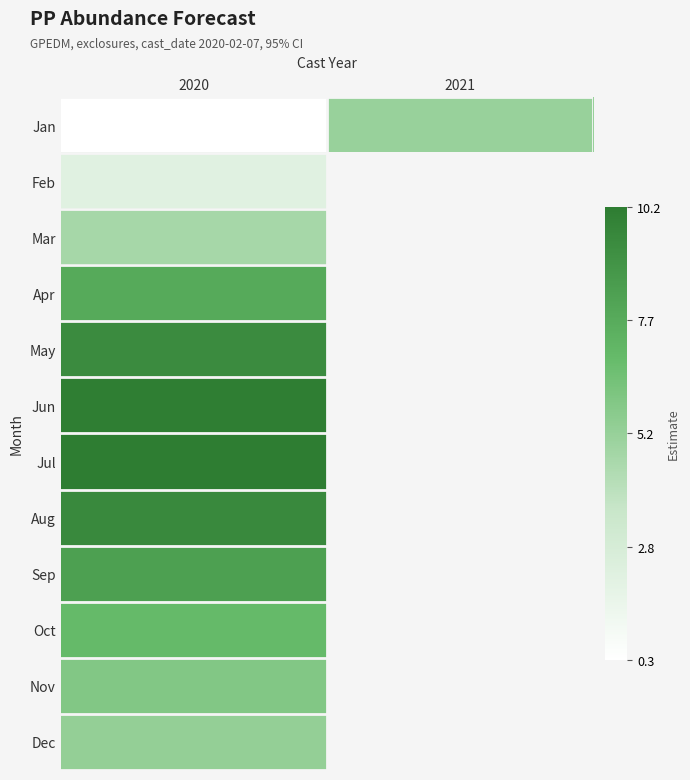

What value does the Aug series have at 2020?

9.5